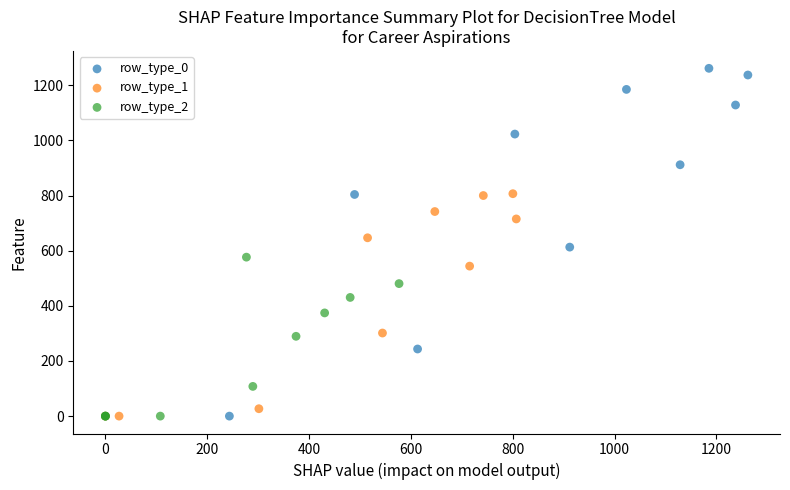

Which series contains the highest Y value?

row_type_0